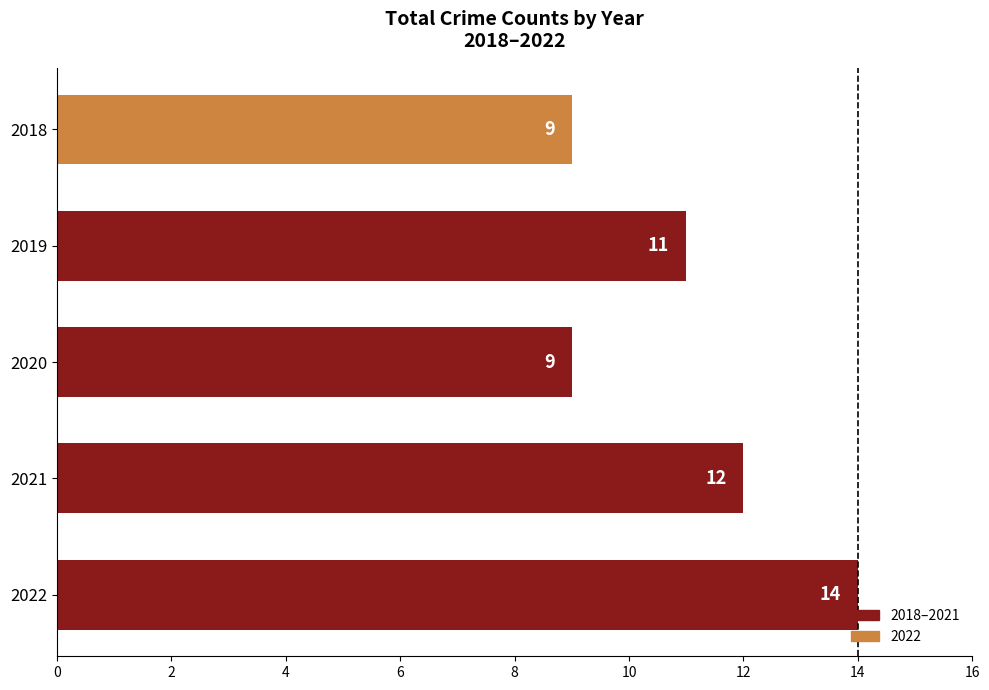

The value at 2018 is 9. True or false?

True